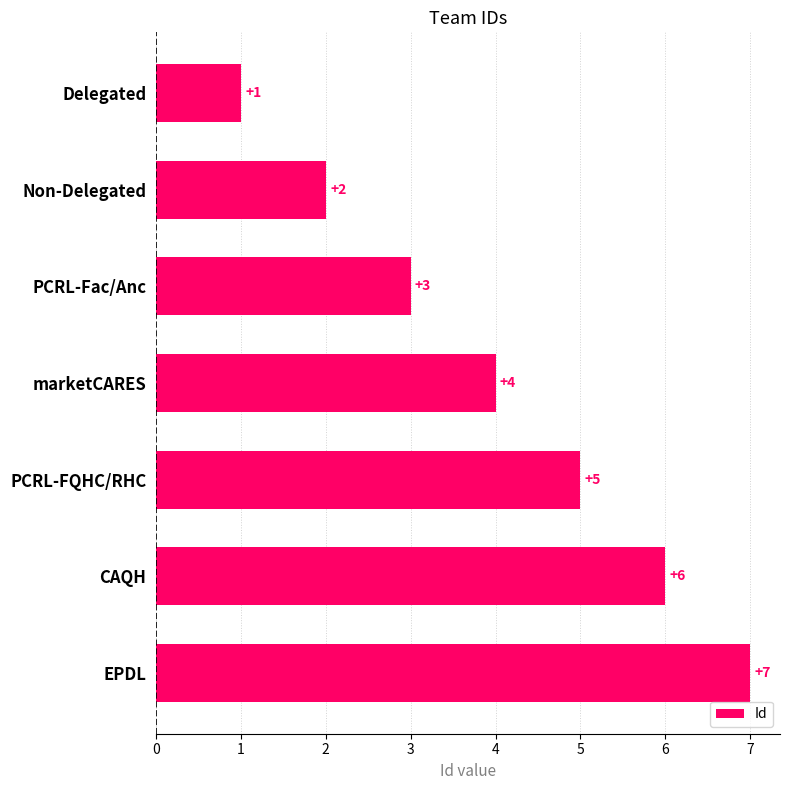

The chart shows a value of 2 at PCRL-Fac/Anc. True or false?

False